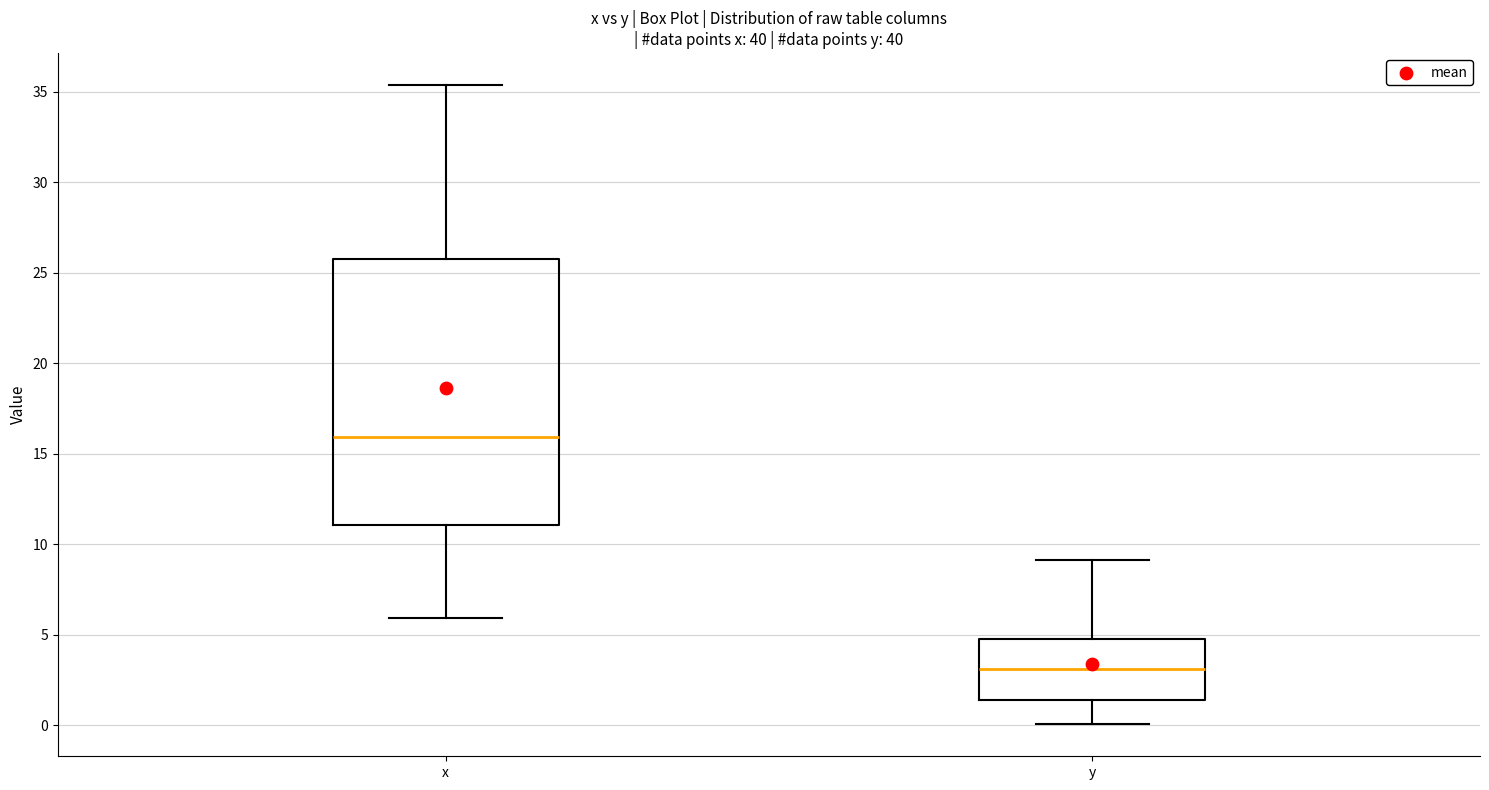

Reading left to right, read every box against the y-axis: the position of its median line, the range the box covers, and the ends of its whiskers. The values are not printed on the chart, so give them approximately, as read against the axis.

x: median 16.0, box 11.0 to 25.5, whiskers 6.0 to 35.5
y: median 3.0, box 1.5 to 5.0, whiskers 0.0 to 9.0